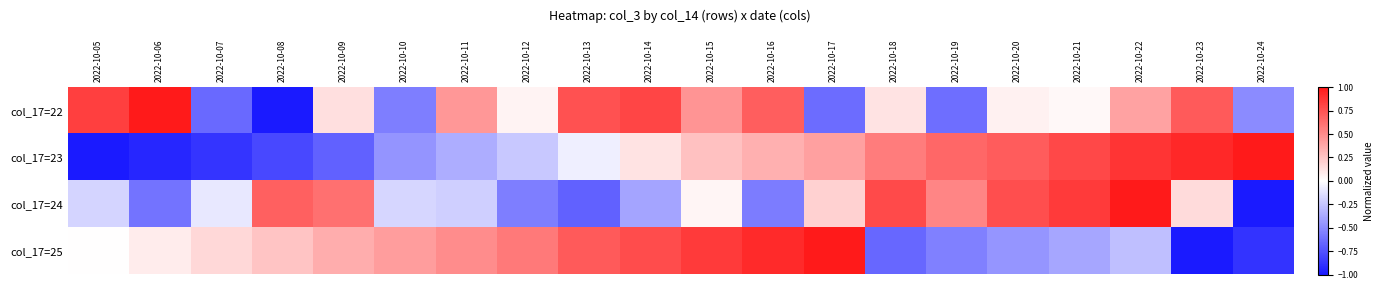

Which series changed the most between 2022-10-13 and 2022-10-16?

col_17=23